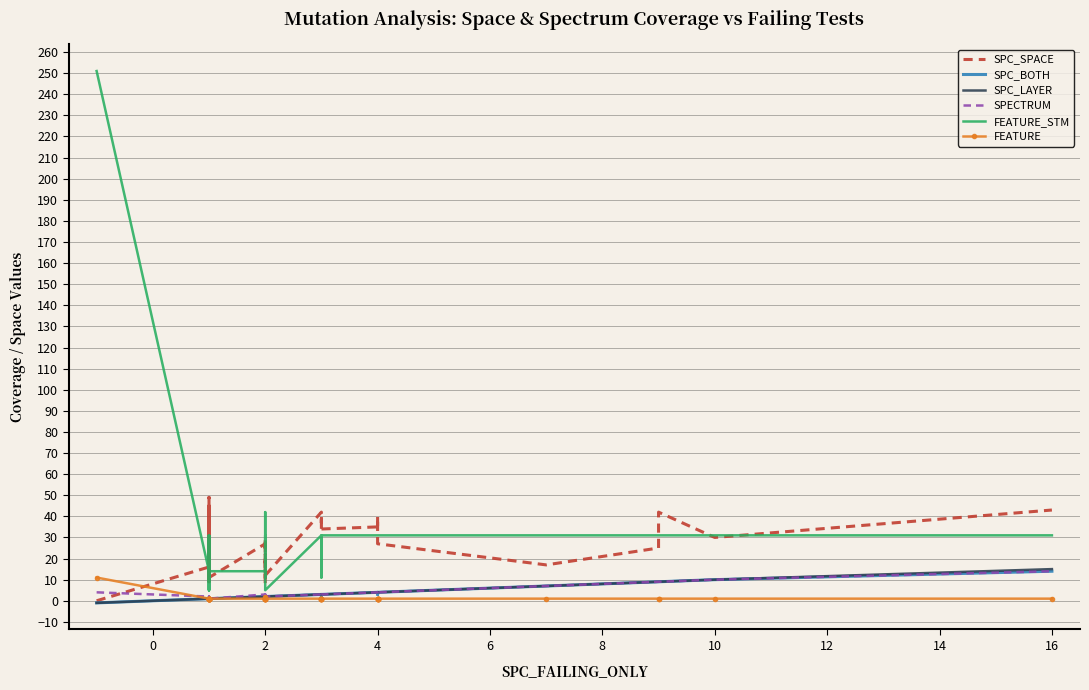

Which has a higher value, 39 or 12?

39